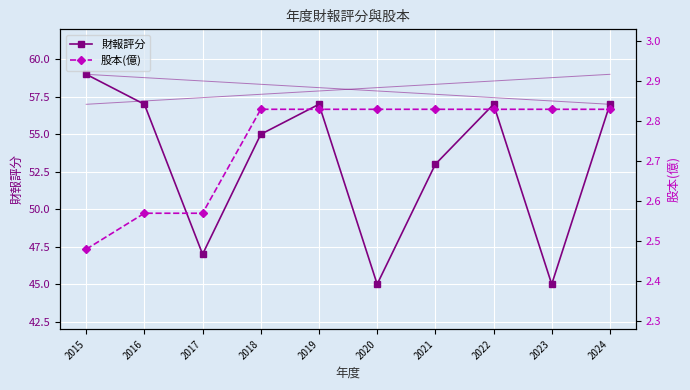

True or false: 財報評分 has a value of 53.0 at 2021.

True